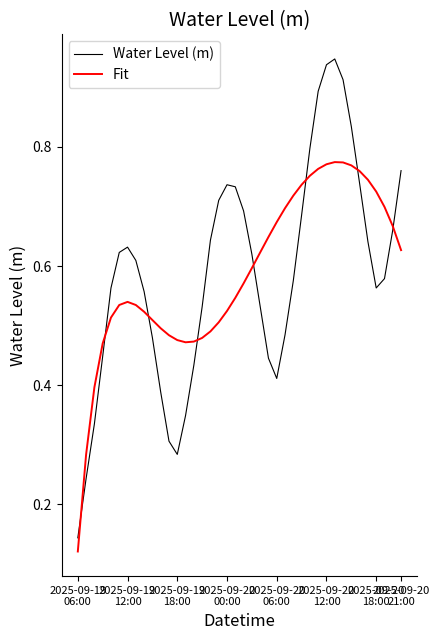

Which series has the widest spread of values?

Water Level (m)